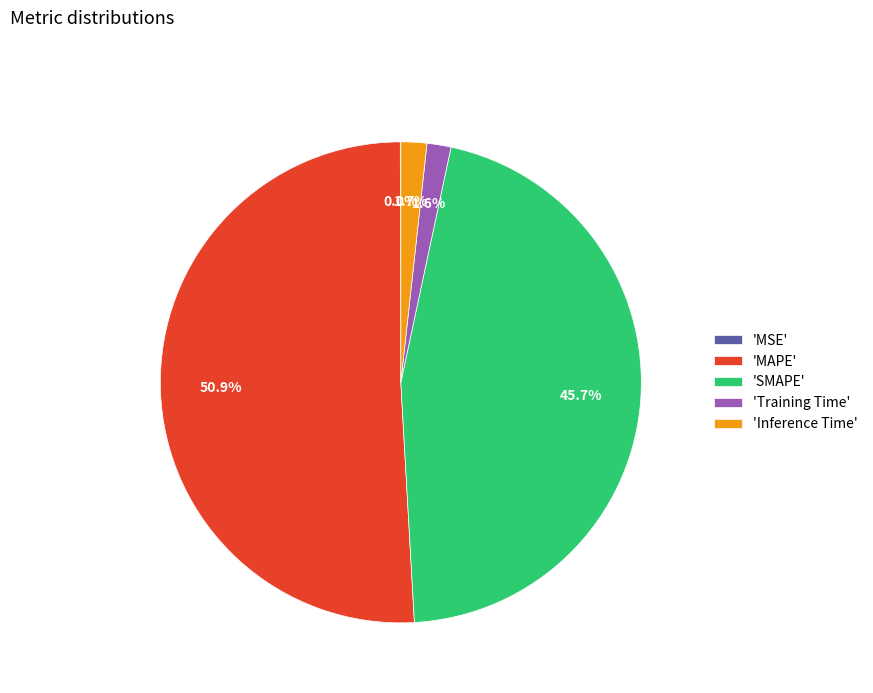

Between 'MAPE' and 'SMAPE', which is larger?

'MAPE'